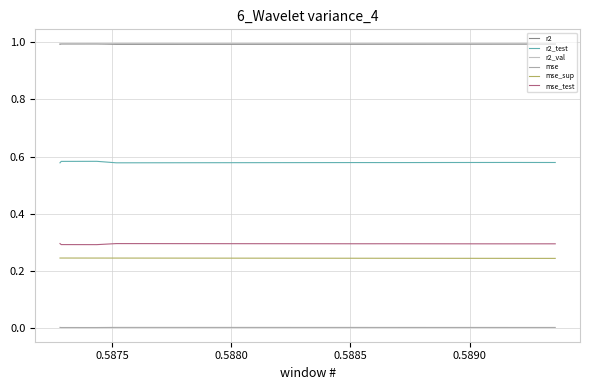

At which category does mse_test reach its first local peak?

0.5885